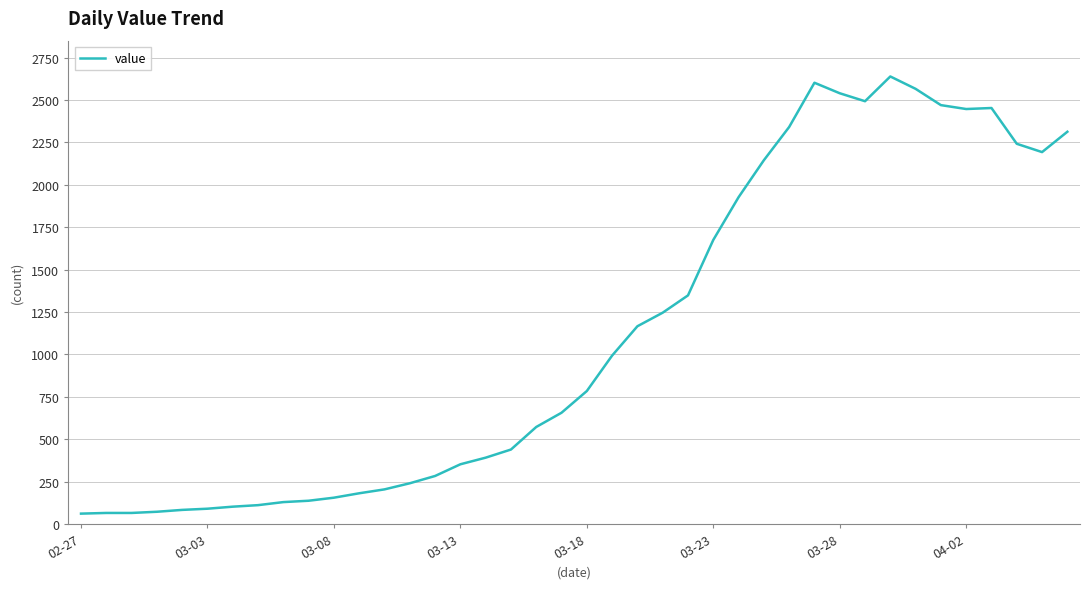

What is the smallest value displayed?

61